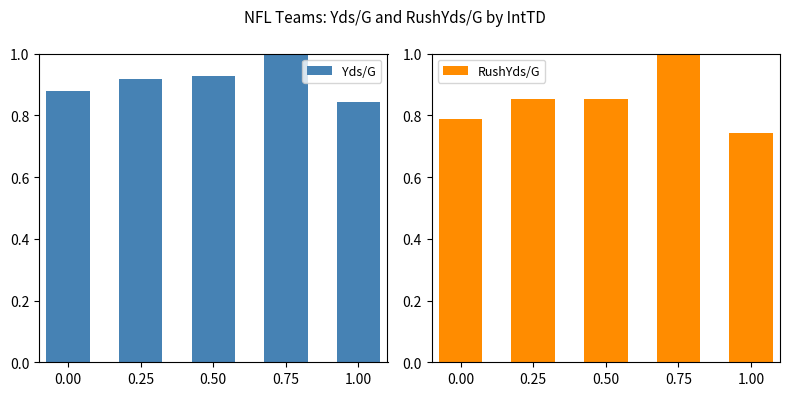

The RushYds/G series shows 1.0 at 0.75. True or false?

True